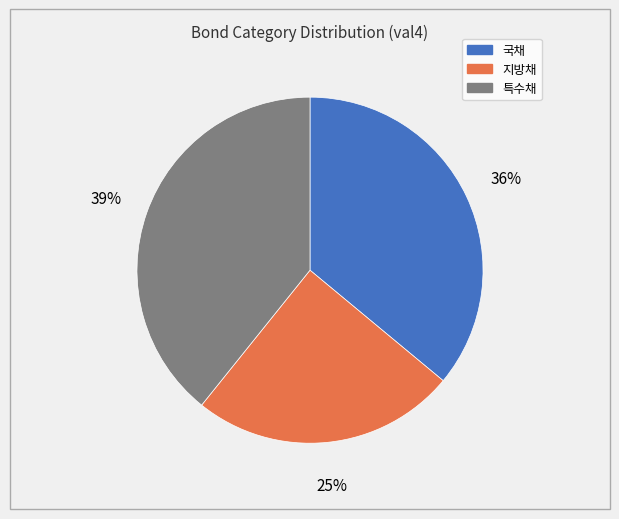

How many slices are in this pie chart?

3